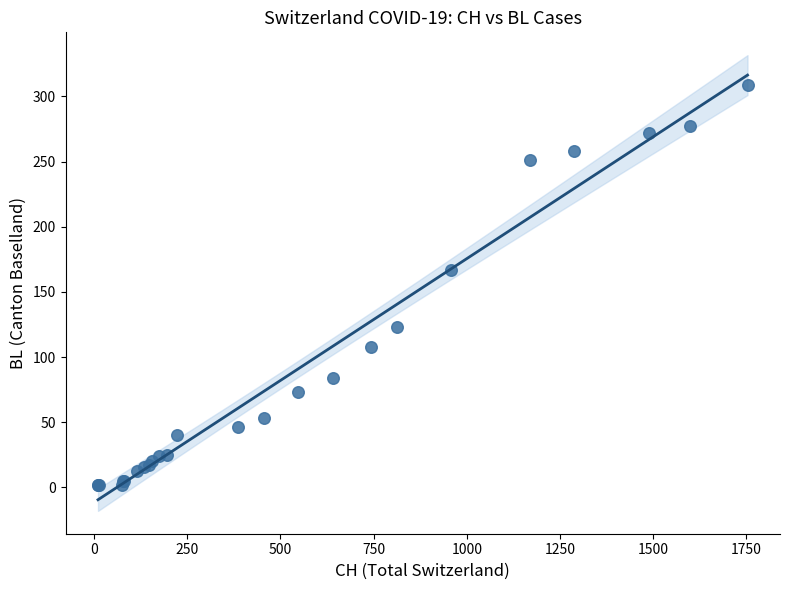

What Y value in the scatter plot is closest to 155?

167